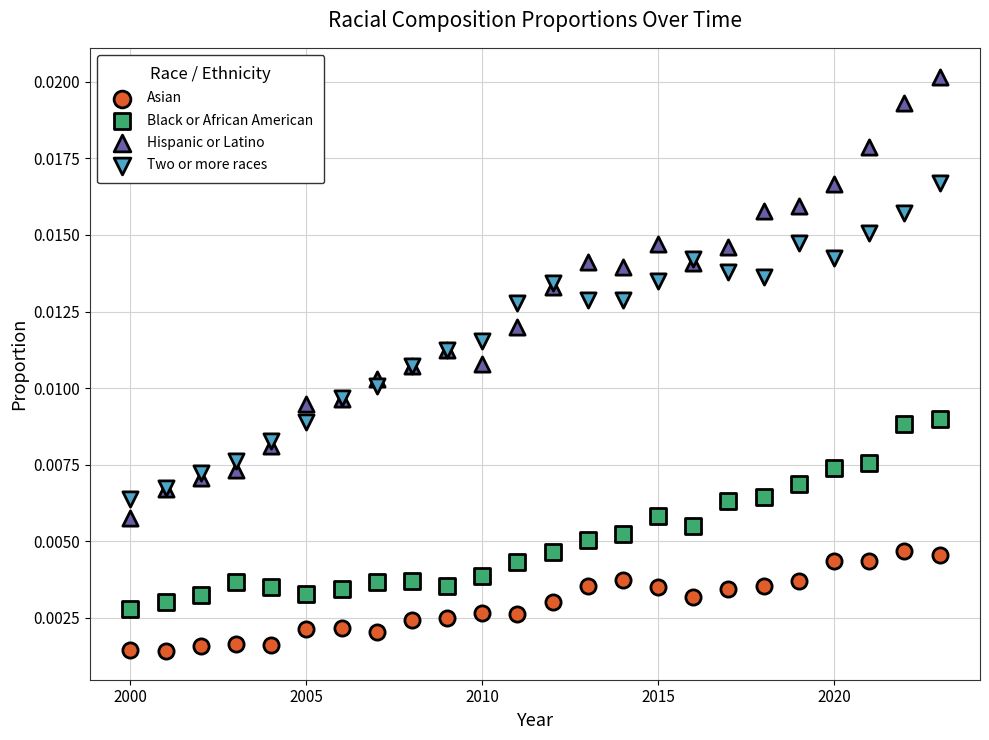

Which series contains the lowest Y value?

Asian